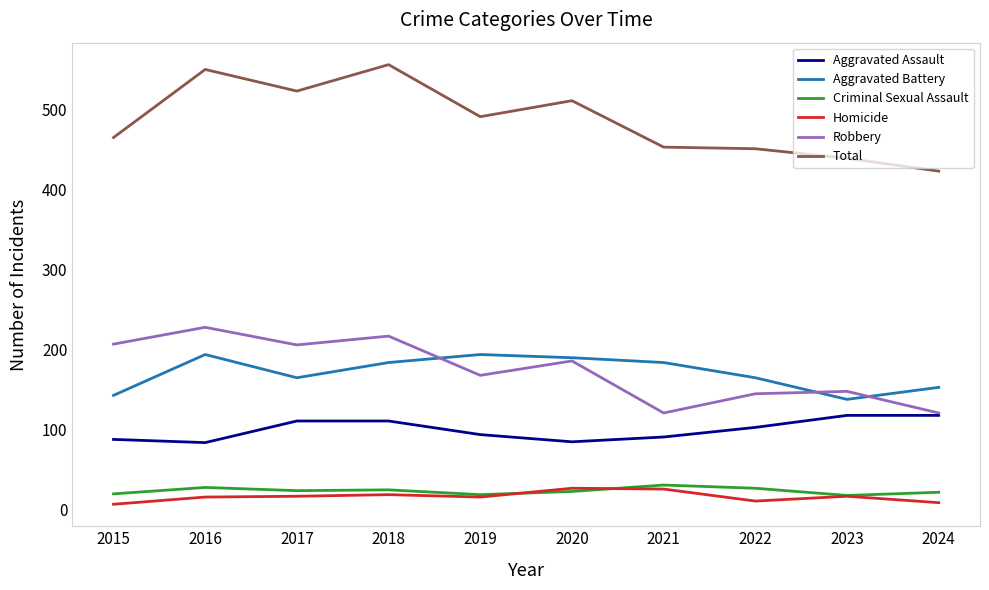

What is the maximum value shown in the chart?

556